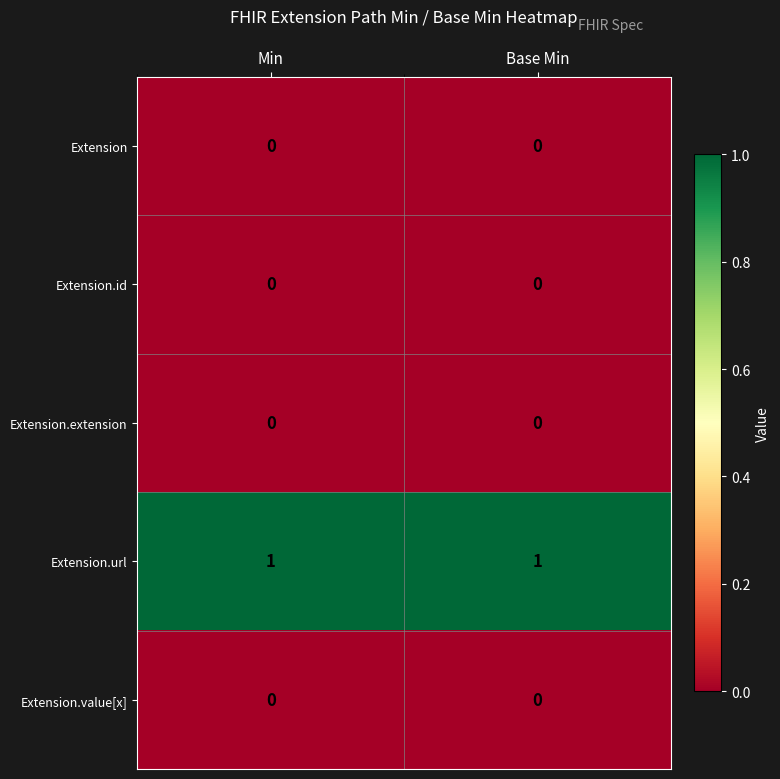

True or false: Extension.extension has a value of 0 at Min.

True